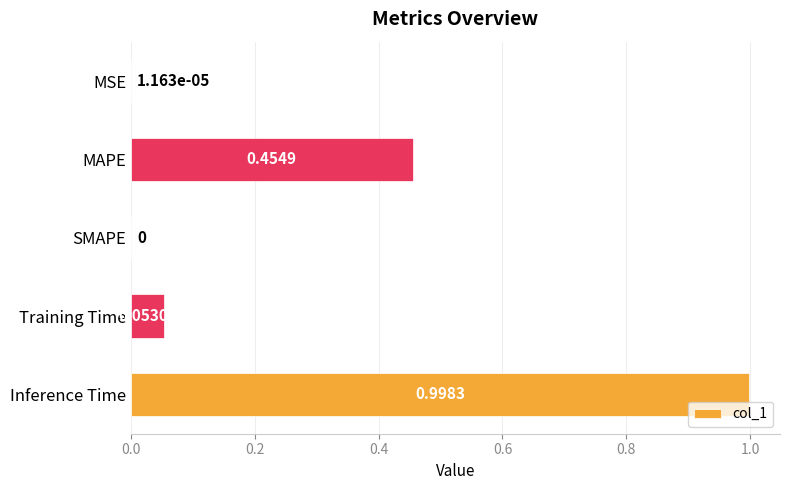

What is the sum of all values?

1.5